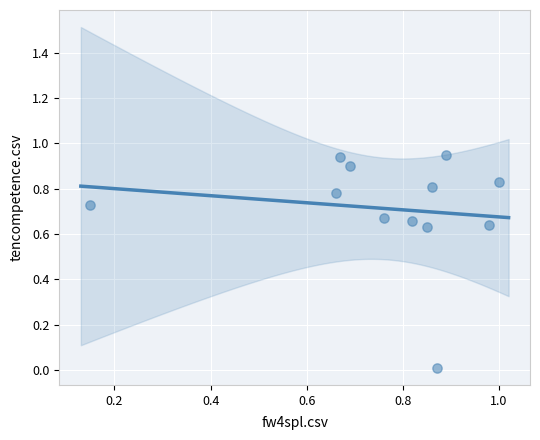

Count the number of points in this scatter plot.

12